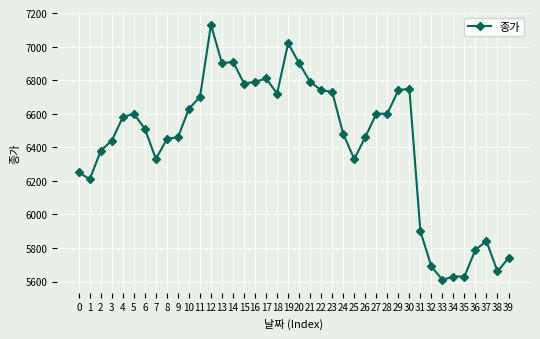

What is the average value?

6430